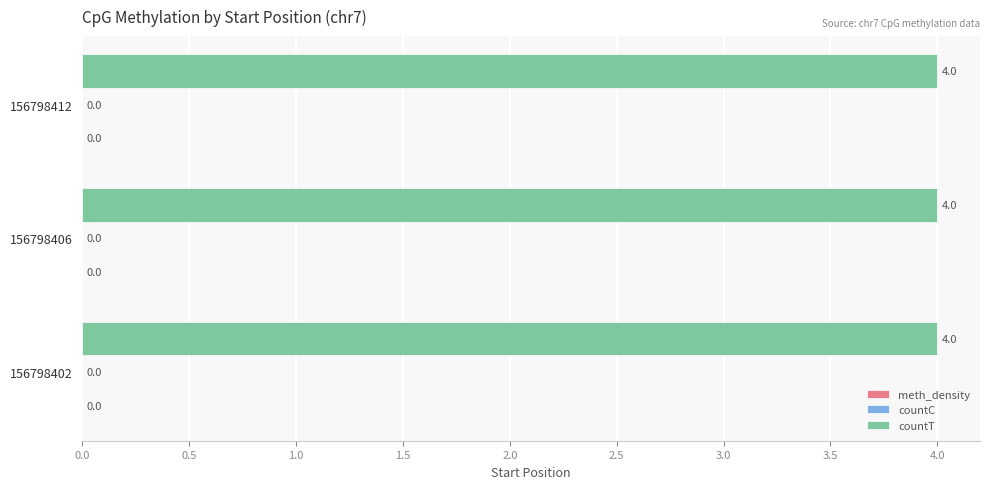

Rank the series at 156798402 from lowest to highest value.

meth_density, countC, countT